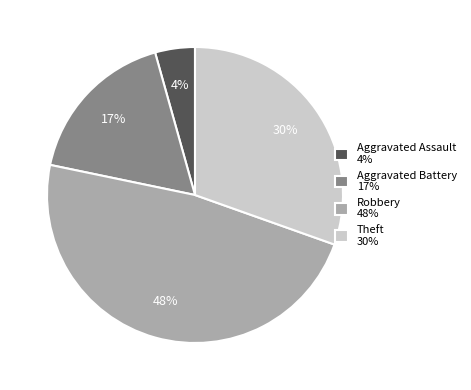

How many slices are in this pie chart?

4